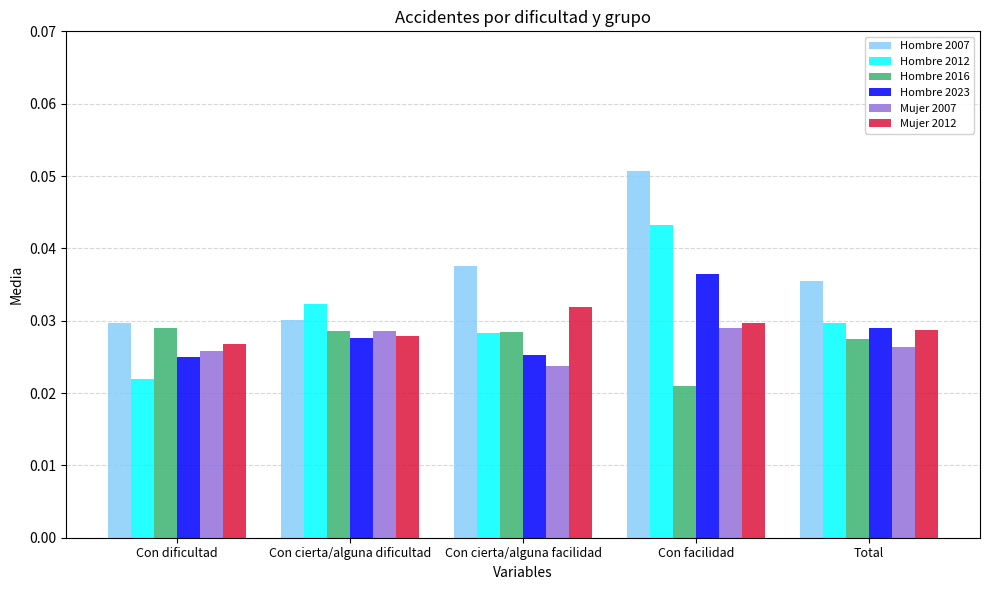

Count the number of categories in the chart.

5